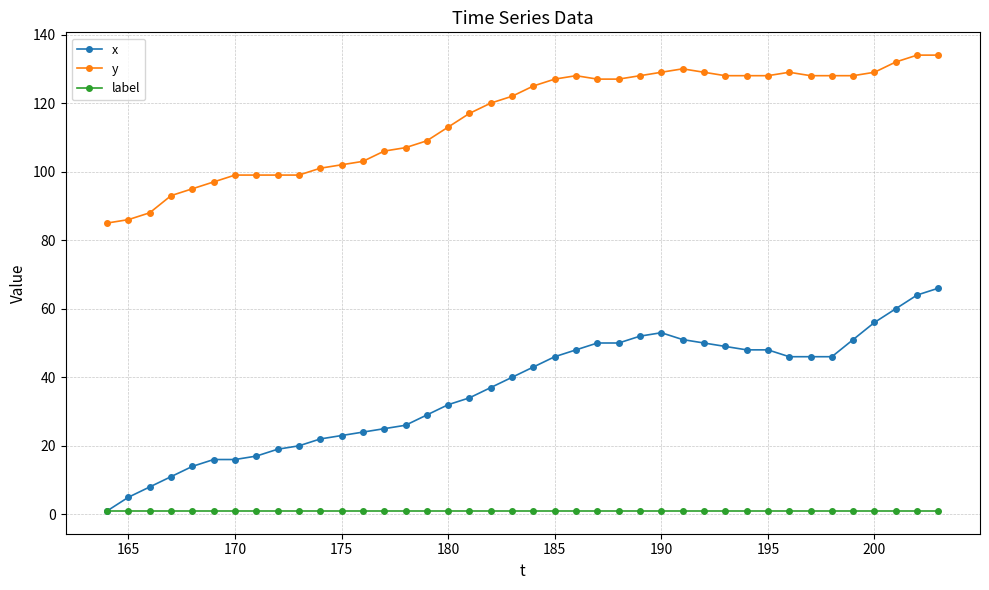

List the series in order of their peak value, highest first.

y, x, label